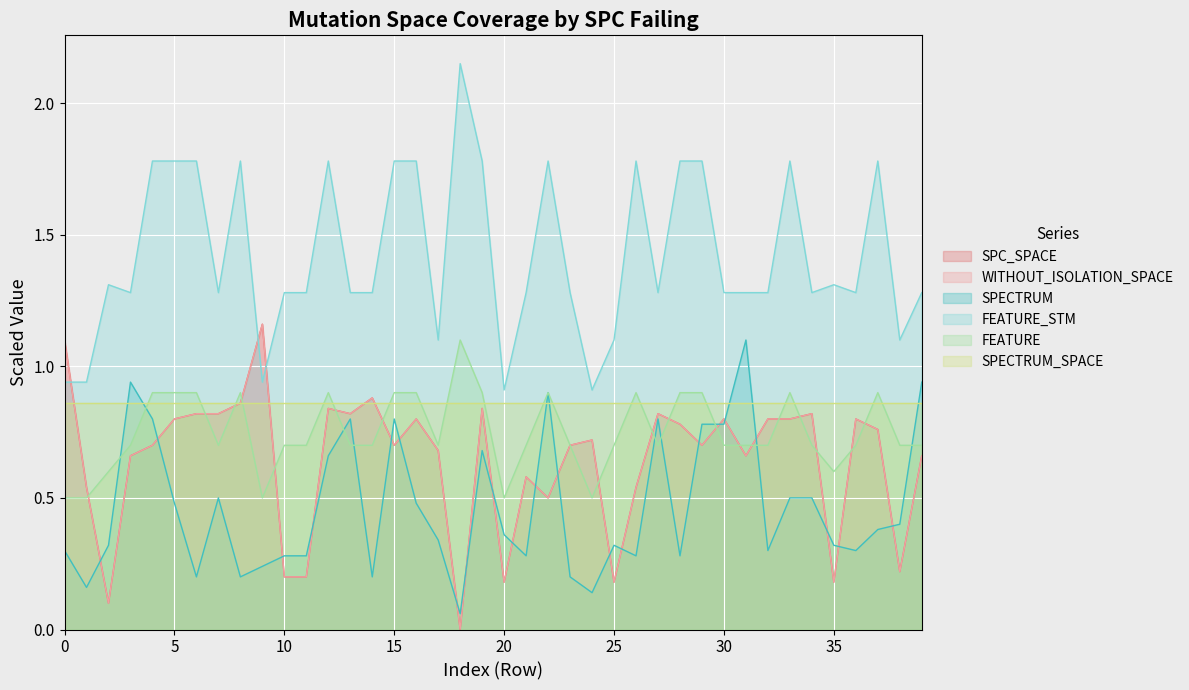

Between 31 and 34, which is larger?

34